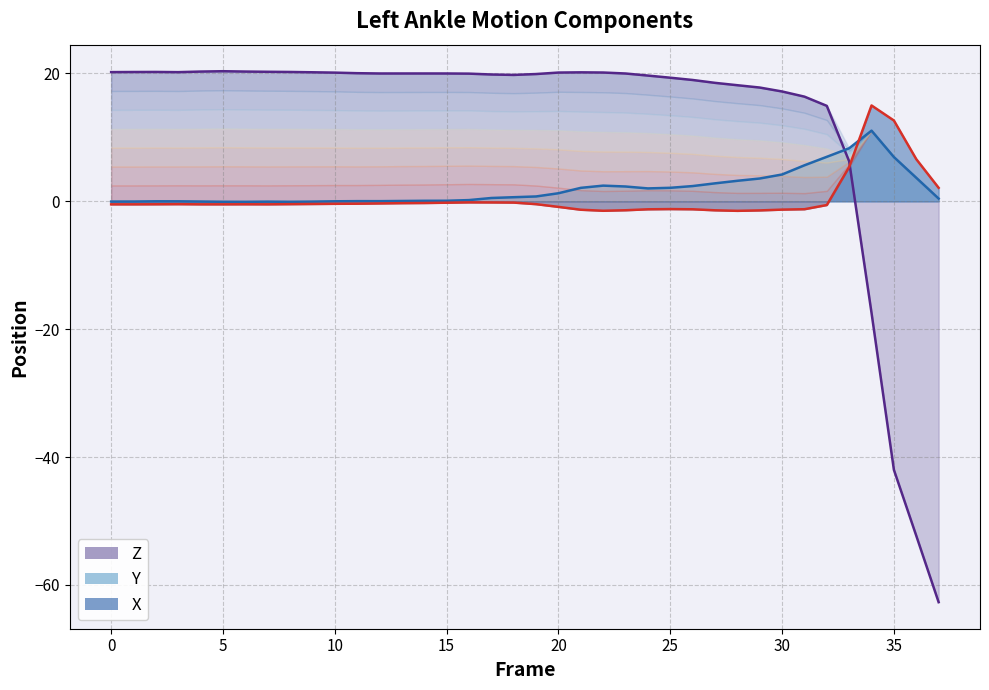

How many data points in Y are above 0?

28